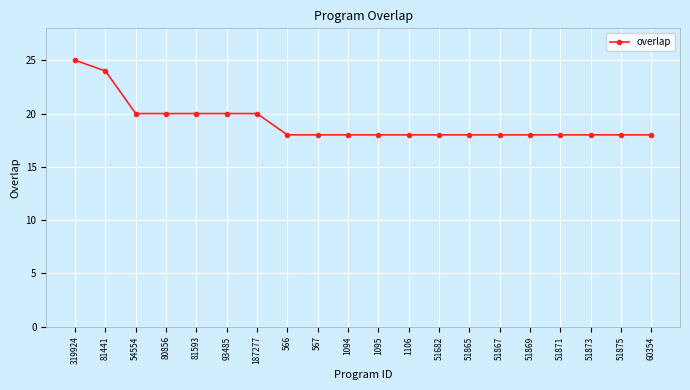

The chart shows a value of 26 at 51875. True or false?

False